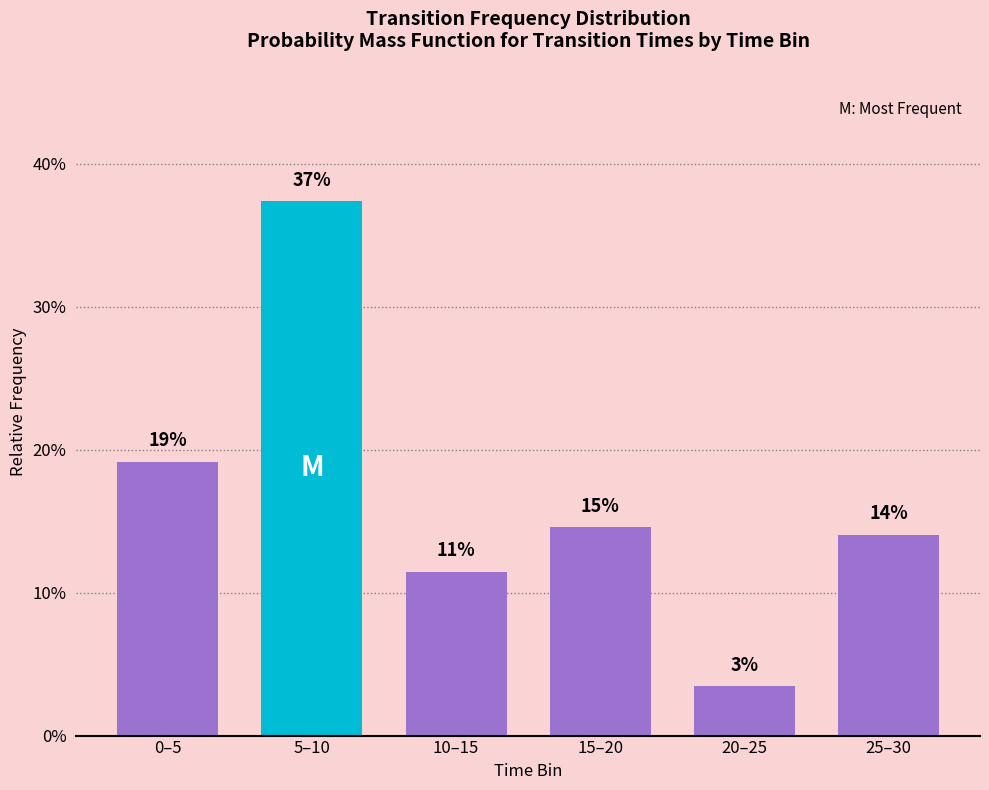

Does the chart contain any negative values?

No